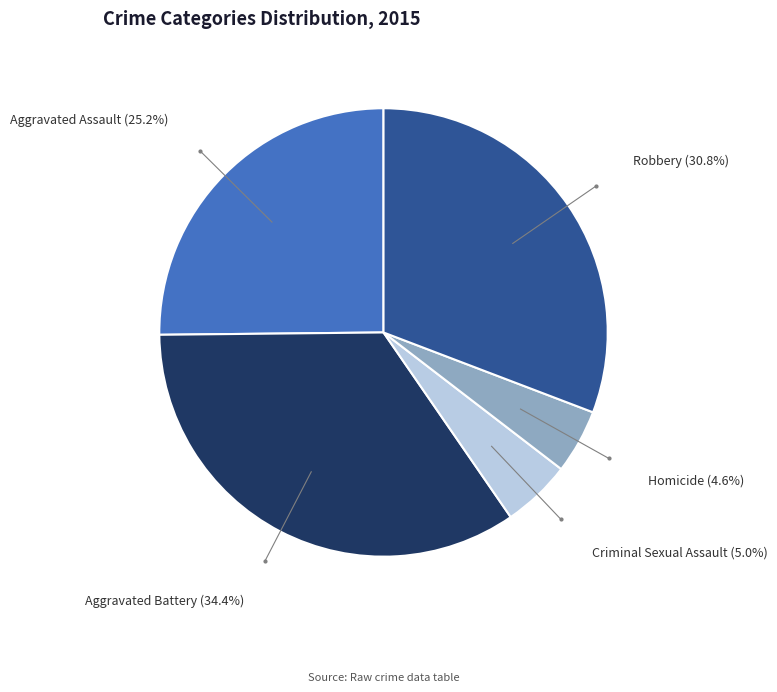

Count the number of slices in the pie.

5